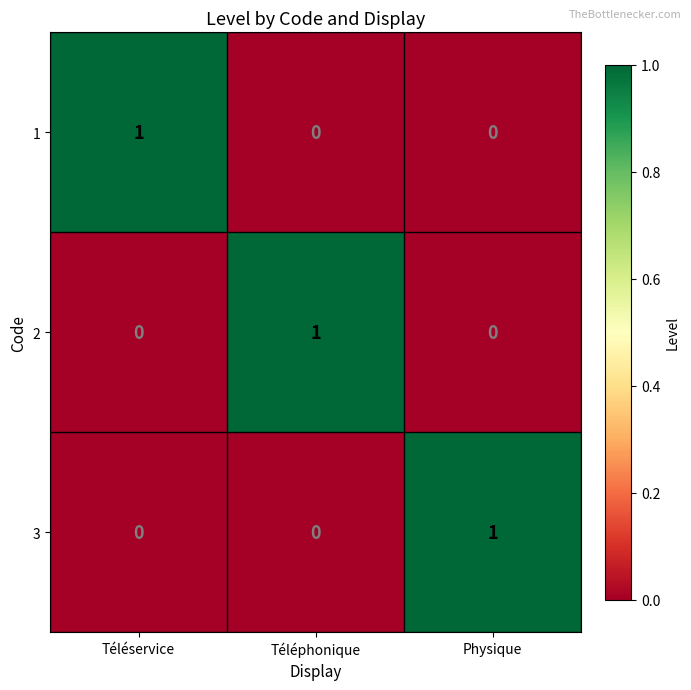

Reading left to right, extract all data points from this chart.

1: 1	0	0
2: 0	1	0
3: 0	0	1